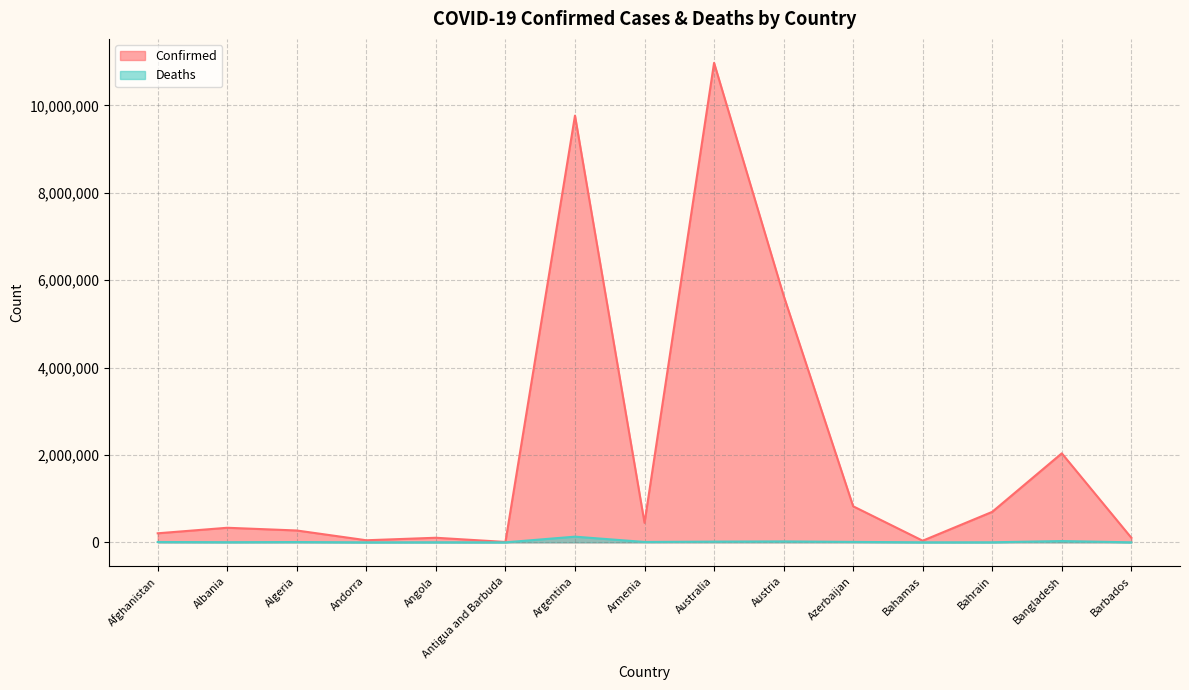

True or false: Deaths and Confirmed intersect in this chart.

False